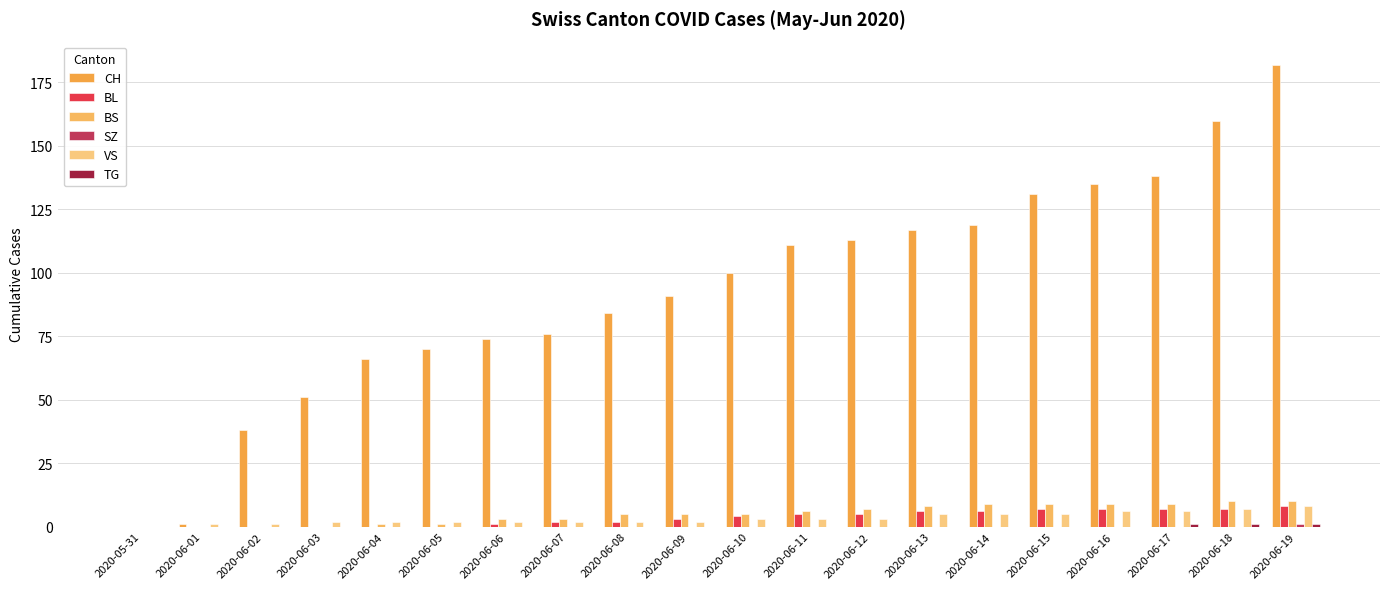

Are the bars horizontal?

No